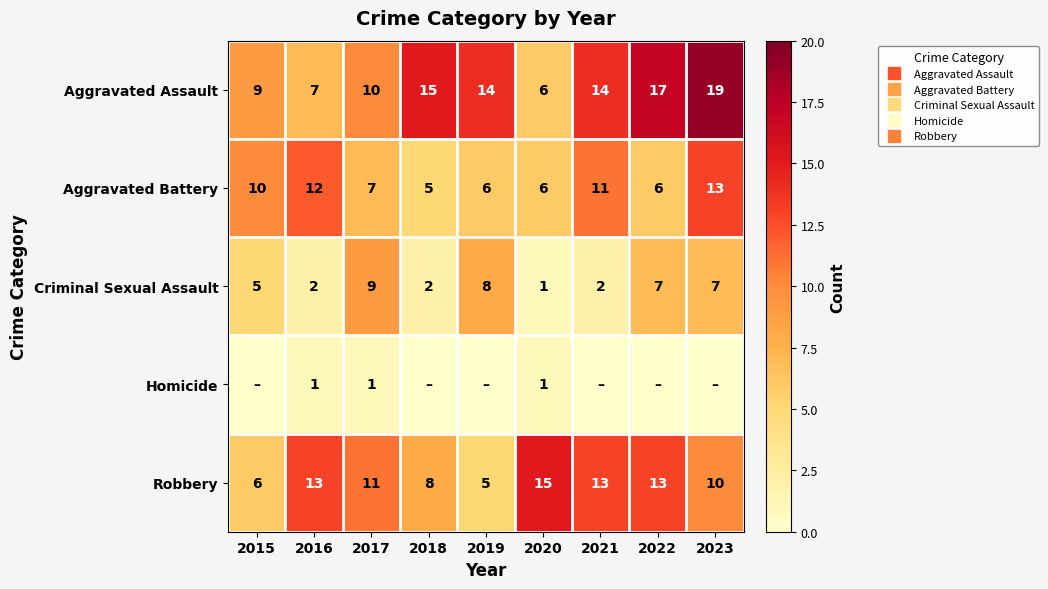

What is the total value across all series at 2016?

35